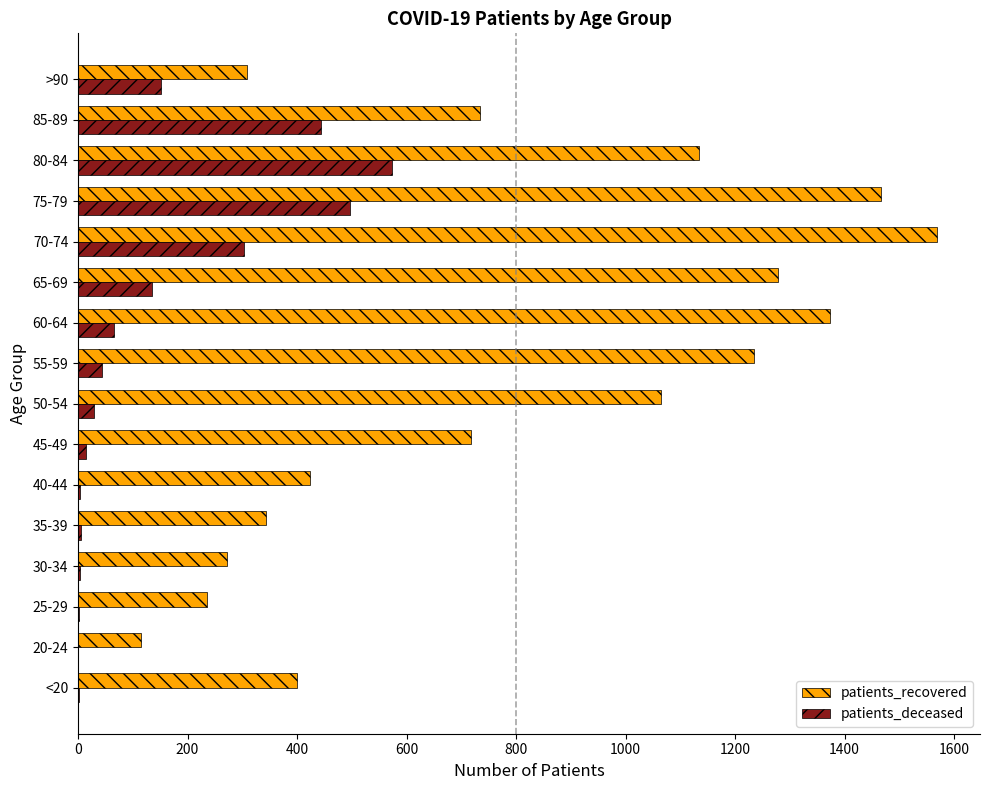

Is it true that patients_recovered equals 1680 at 50-54?

False